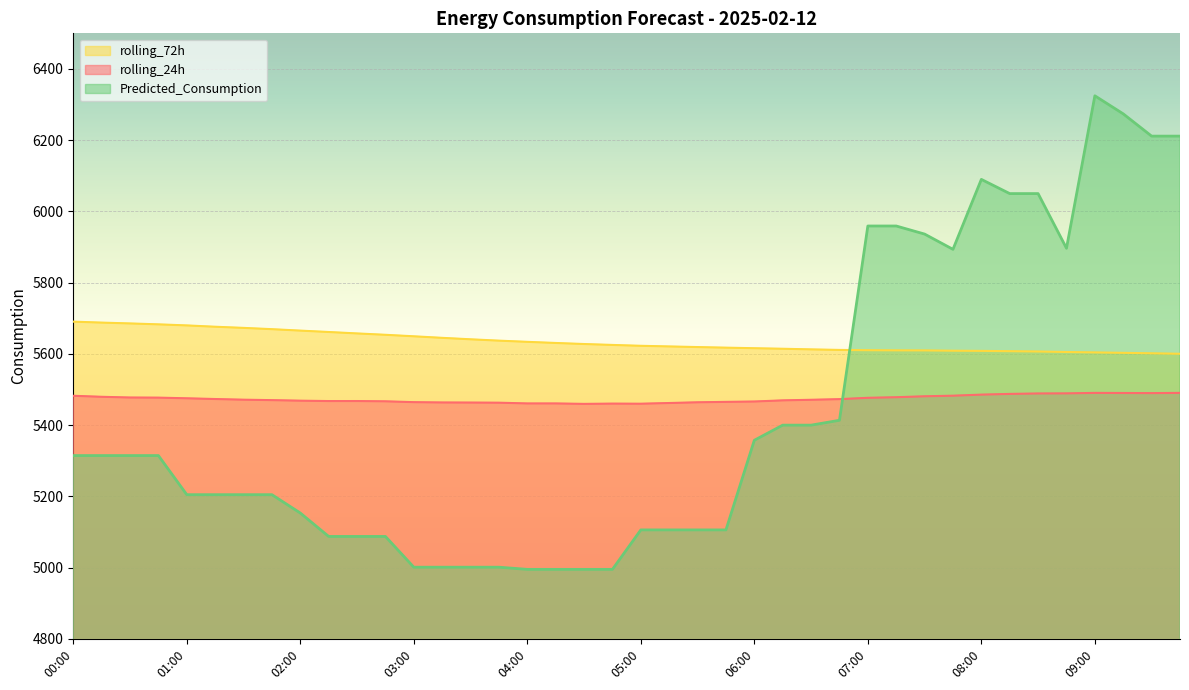

The rolling_72h series shows 5609.9 at 07:30. True or false?

True